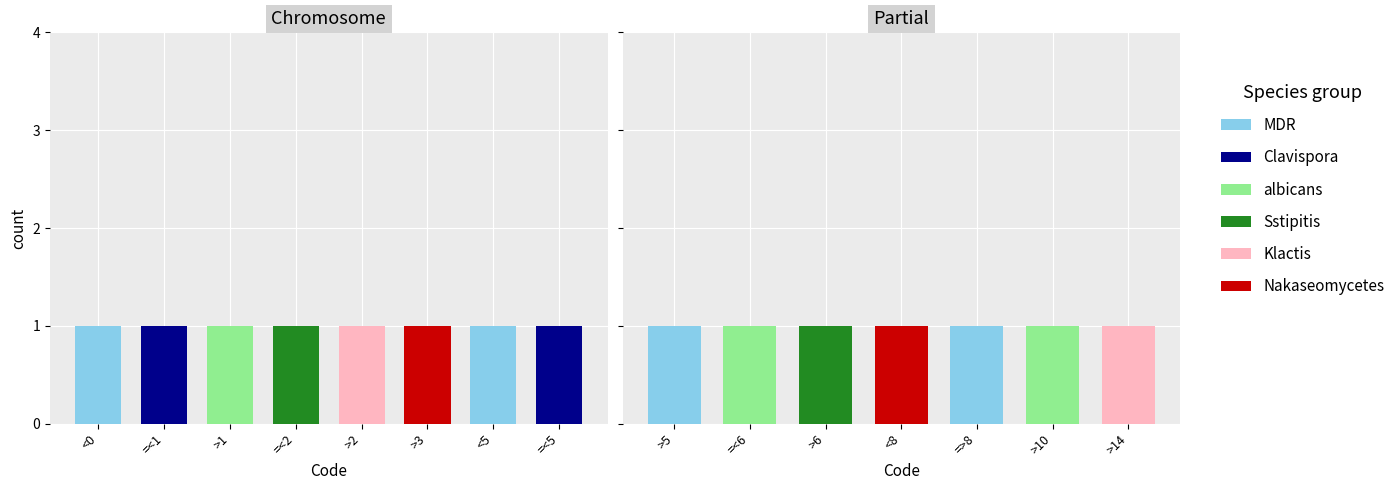

The value of Klactis at >10 is 0. True or false?

False